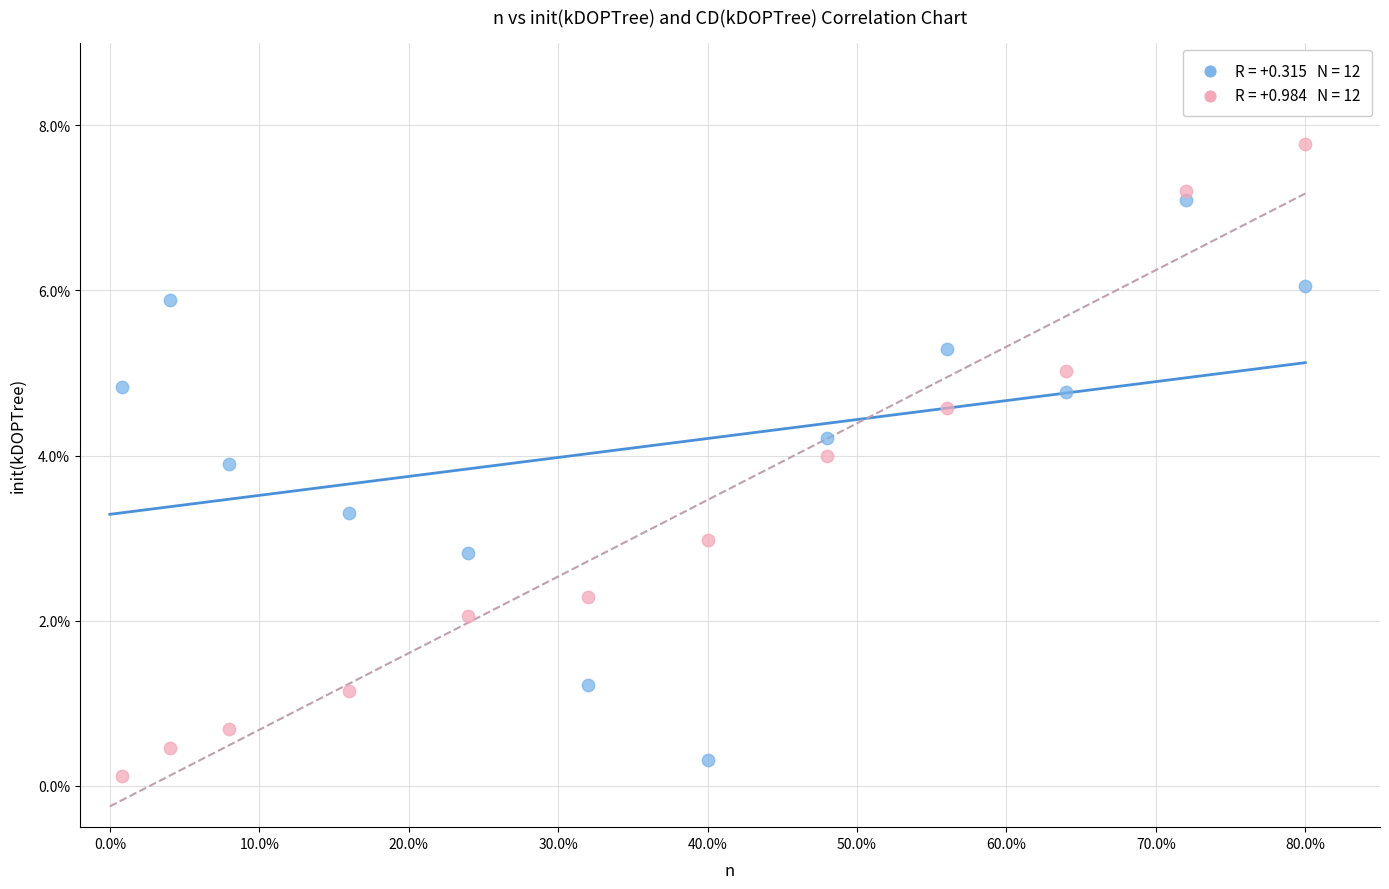

Across all data points, what is the range of Y values (max minus min)?

7.7